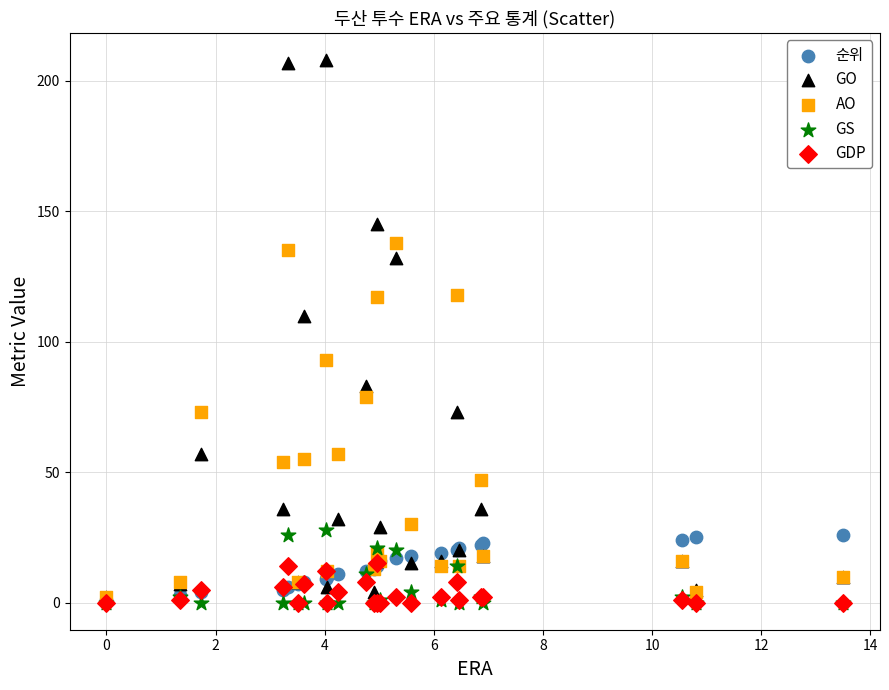

Across all series, what Y value is closest to 104?

110